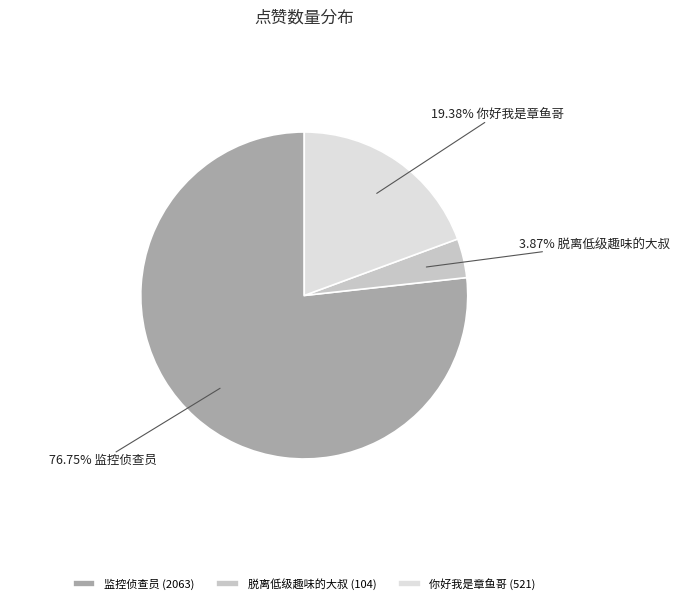

Combined, do 脱离低级趣味的大叔 (104) and 监控侦查员 (2063) account for over 50%?

Yes